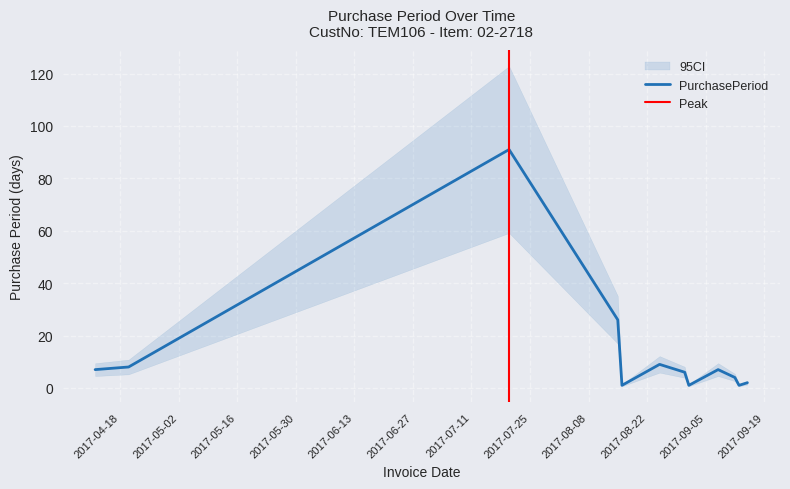

Reading right to left, list all the values displayed in this chart.

2	1	4	7	1	6	9	1	26	91	8	7